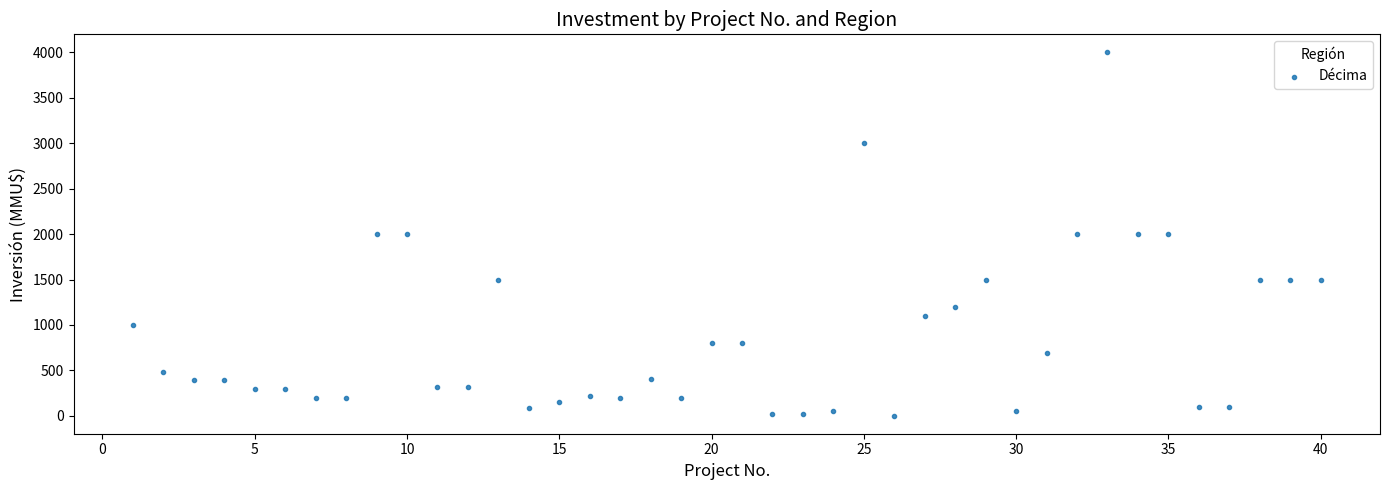

What is the range of X values (max minus min)?

39